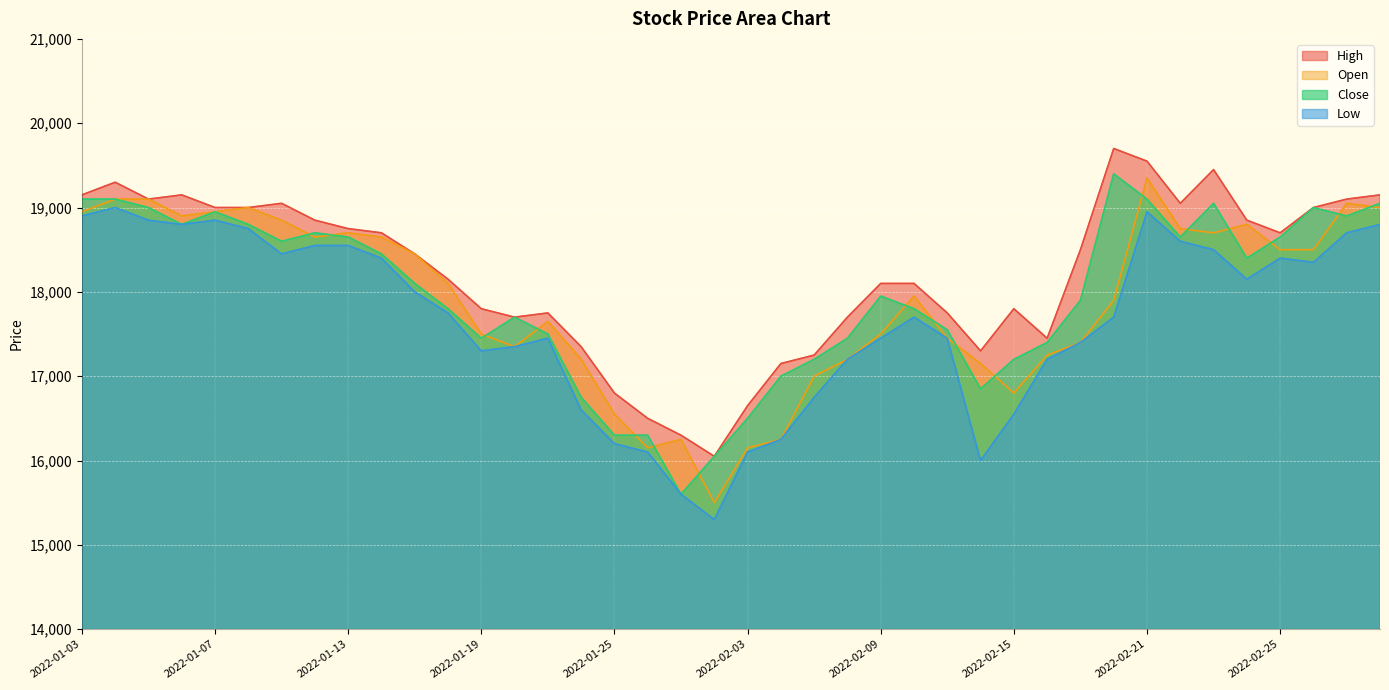

At how many categories does at least one series exceed 17087?

35